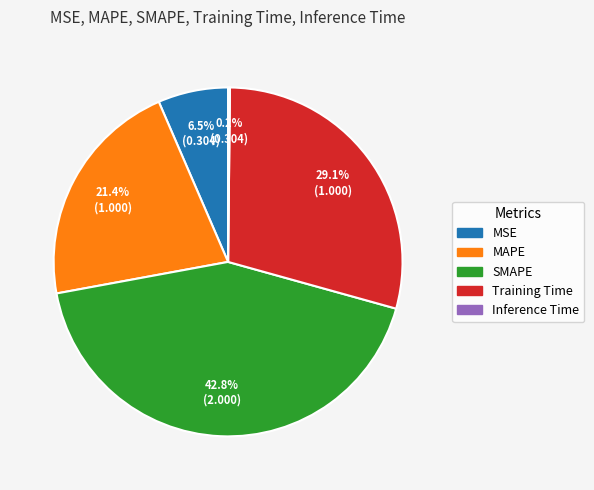

Which slice is the largest?

SMAPE